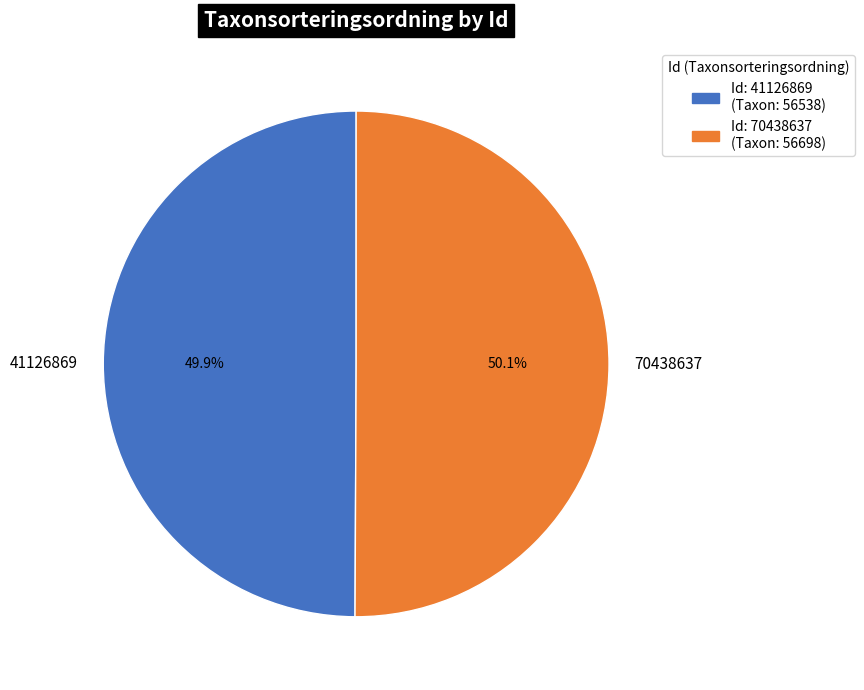

How much of the chart is everything except 70438637?

49.9%